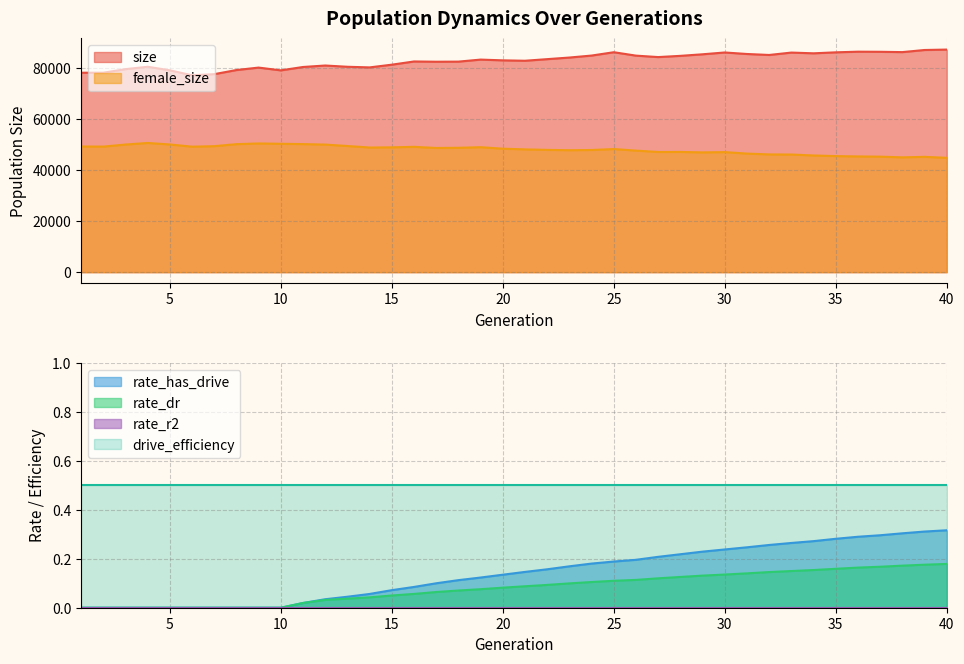

Rank the categories by rate_dr value from lowest to highest.

1, 2, 3, 4, 5, 6, 7, 8, 9, 10, 11, 12, 13, 14, 15, 16, 17, 18, 19, 20, 21, 22, 23, 24, 25, 26, 27, 28, 29, 30, 31, 32, 33, 34, 35, 36, 37, 38, 39, 40